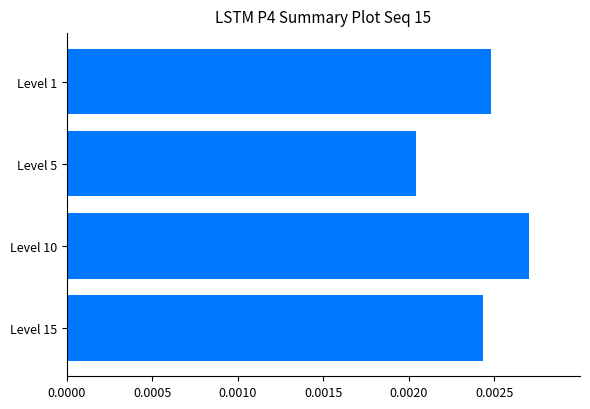

Which label corresponds to the largest value in the chart?

Level 10